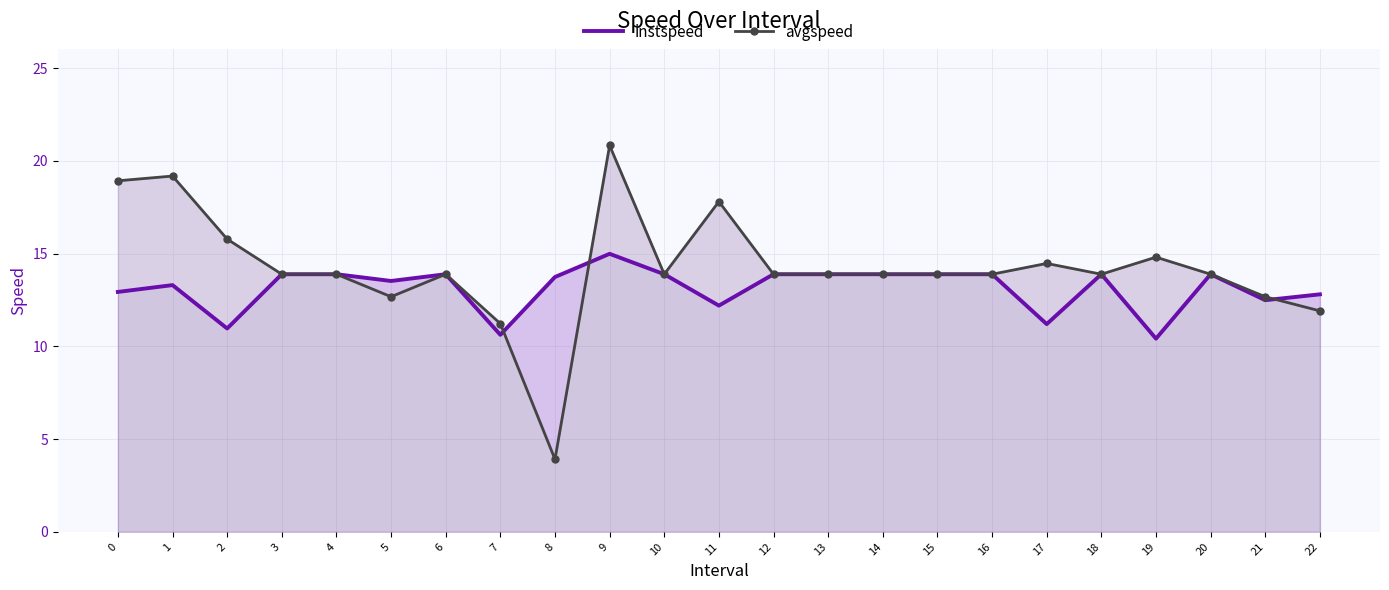

What is the sum of all avgspeed values?

327.0